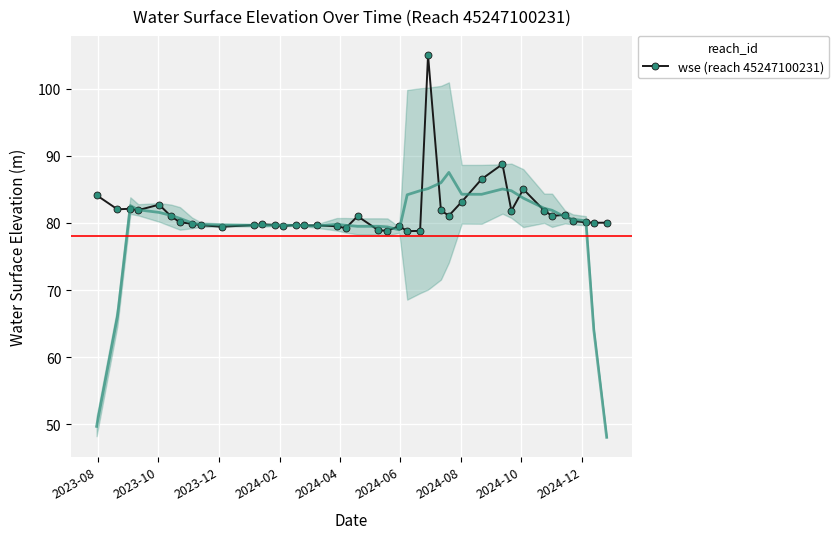

Reading left to right, extract all data points from this chart.

84.1	82.0	82.1	81.9	82.7	81.0	80.1	79.9	79.7	79.4	79.7	79.8	79.7	79.5	79.7	79.6	79.6	79.5	79.2	81.0	78.9	78.8	79.5	78.8	78.8	105.0	81.9	81.1	83.2	86.5	88.8	81.8	85.0	81.9	81.1	81.2	80.3	80.1	80.0	80.0